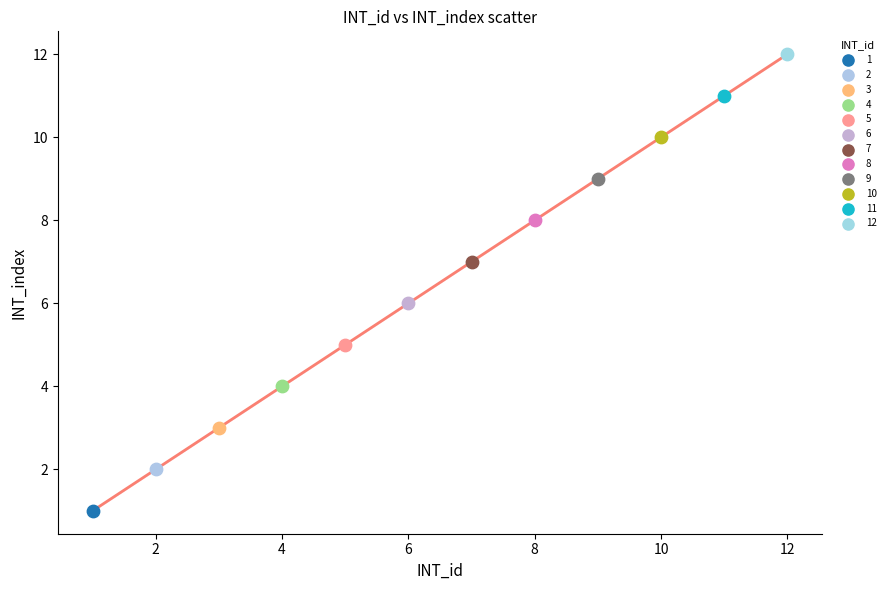

What are all the series names shown in the legend?

1, 2, 3, 4, 5, 6, 7, 8, 9, 10, 11, 12